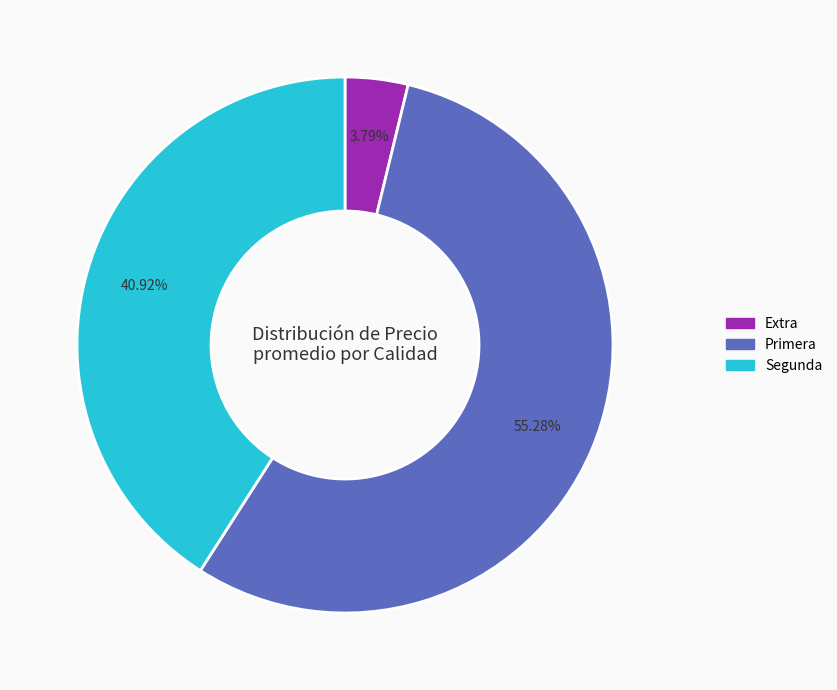

Rank the categories by value from lowest to highest.

Extra, Segunda, Primera